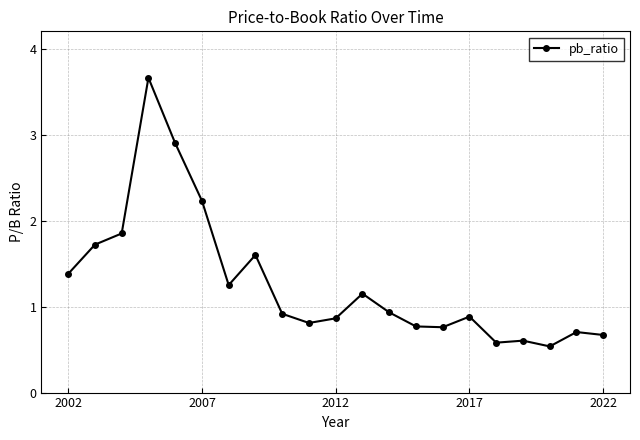

Does the chart have visible grid lines?

Yes